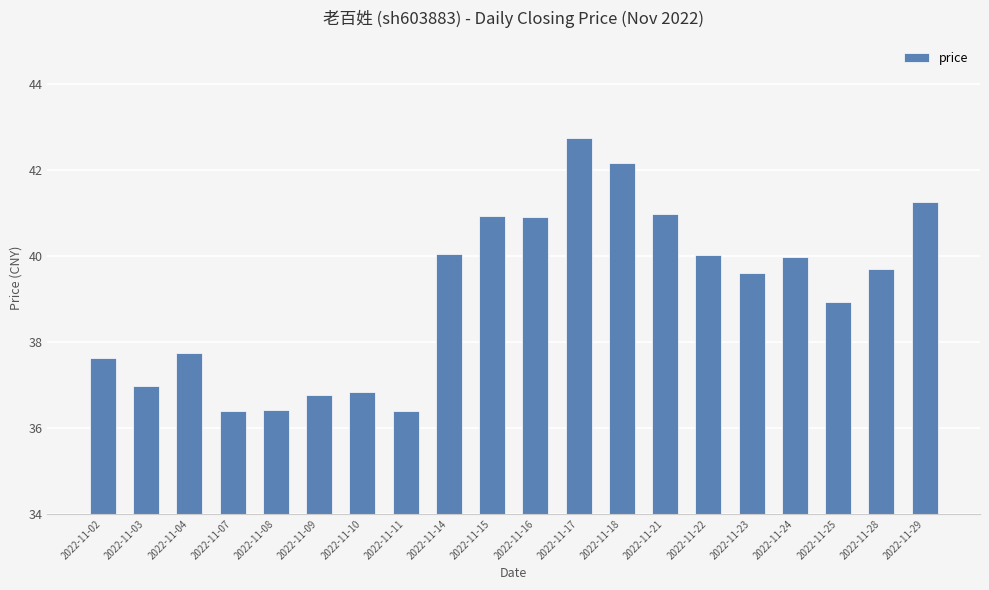

At which label is the value closest to 39?

2022-11-25